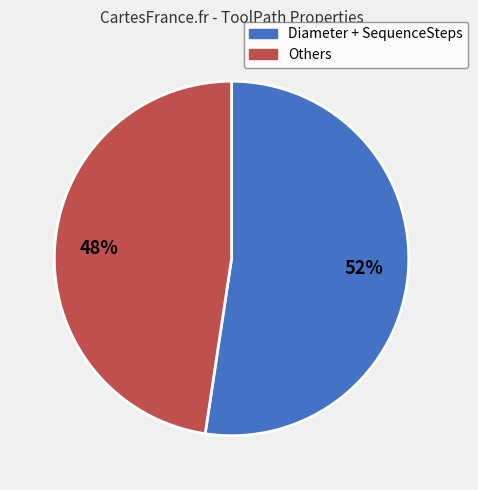

Is there any slice that represents more than half of the pie?

Yes